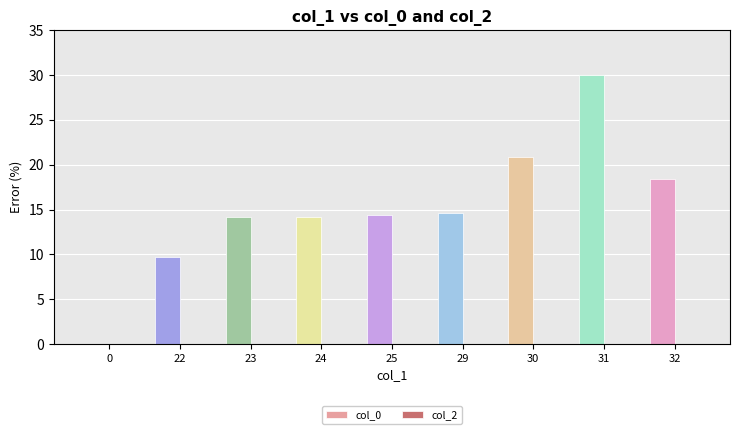

What is the ratio of the value at 22 to the value at 24?

0.7